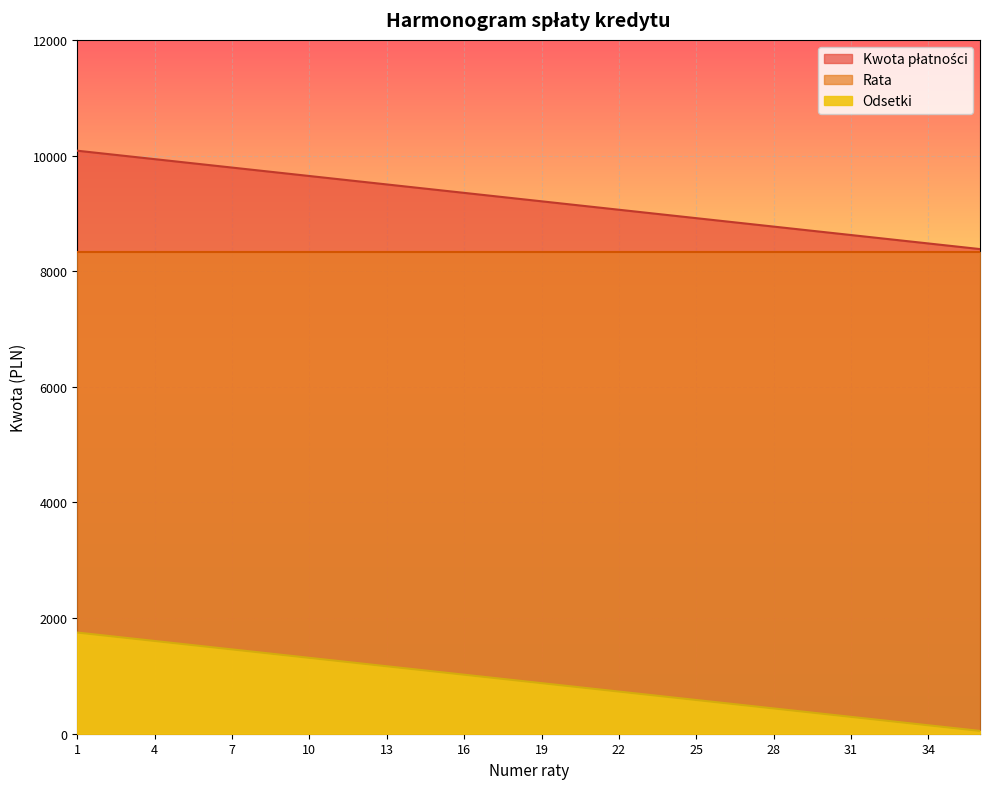

What is the smallest value displayed?

48.6